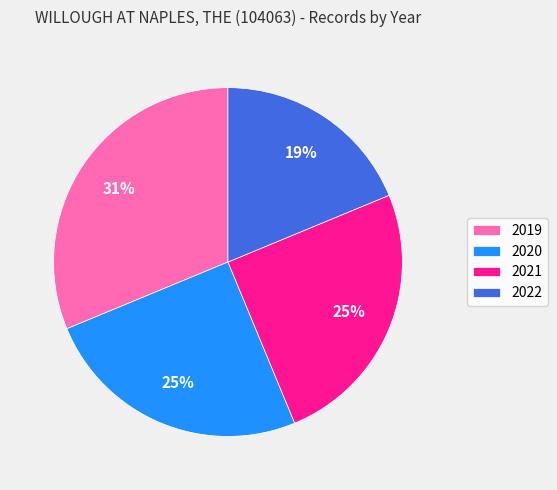

Combined, do 2021 and 2019 account for over 50%?

Yes